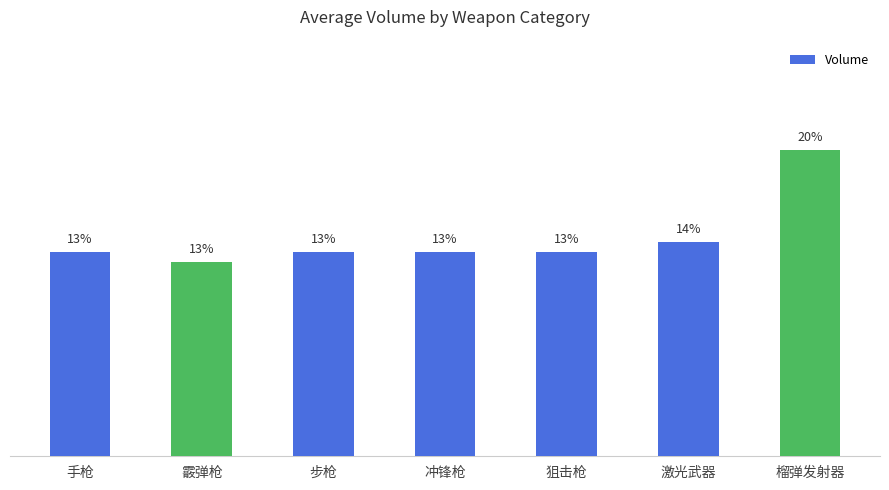

The chart shows a value of 1.0 at 狙击枪. True or false?

True